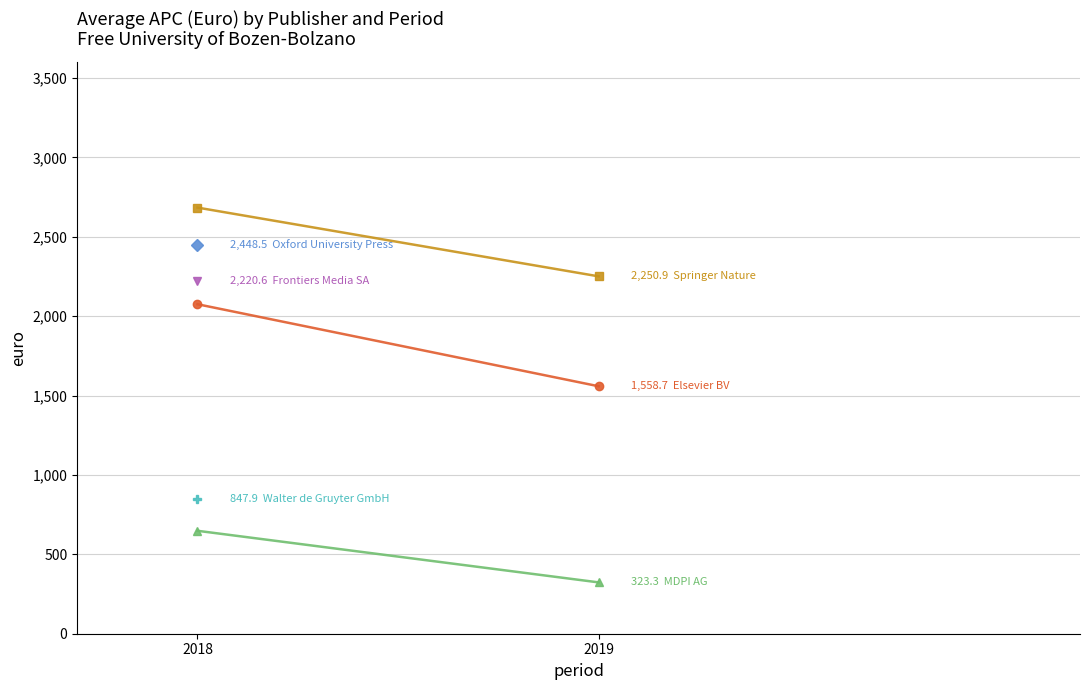

How many categories are shown in the chart?

2